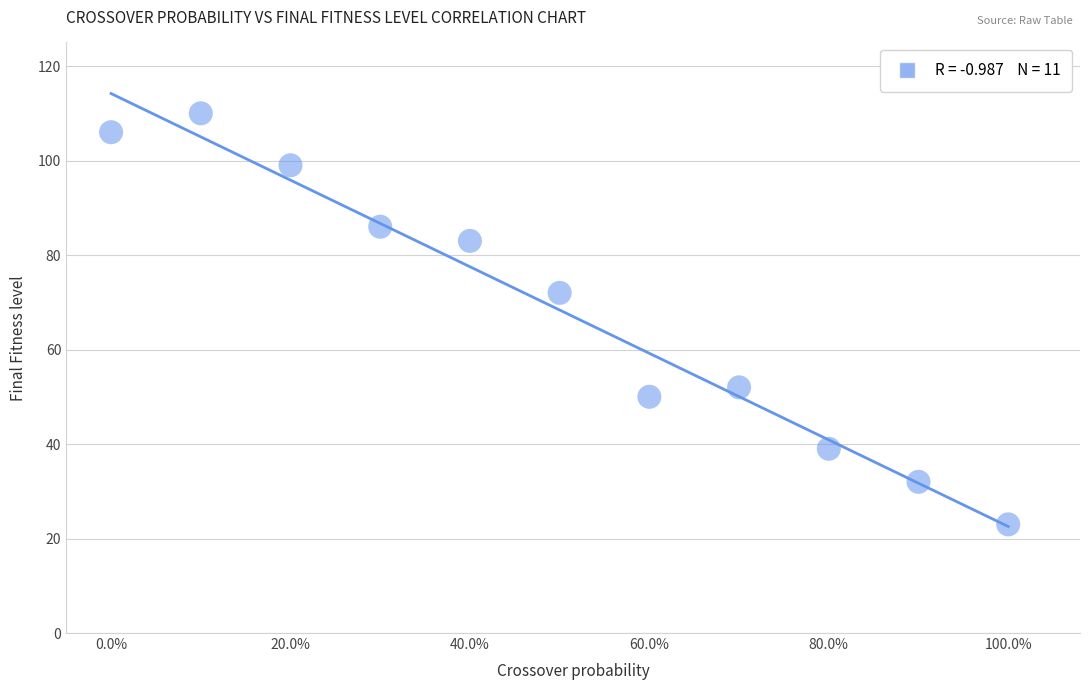

What Y value in the scatter plot is closest to 66?

72